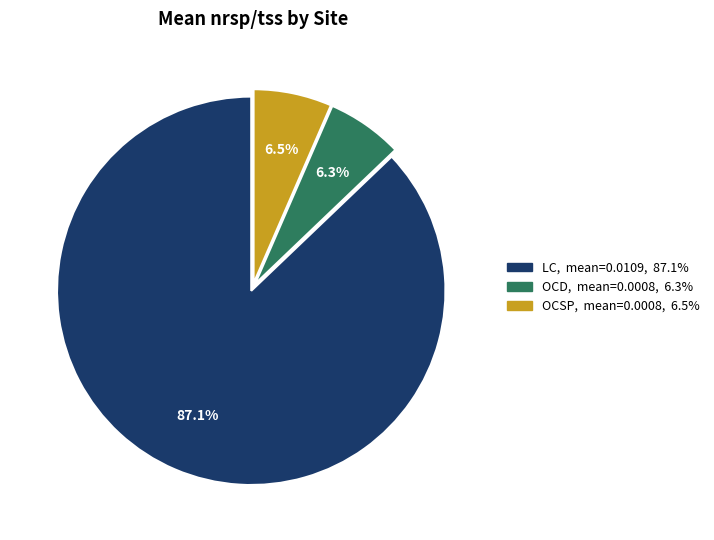

Is OCSP the majority of the pie?

No